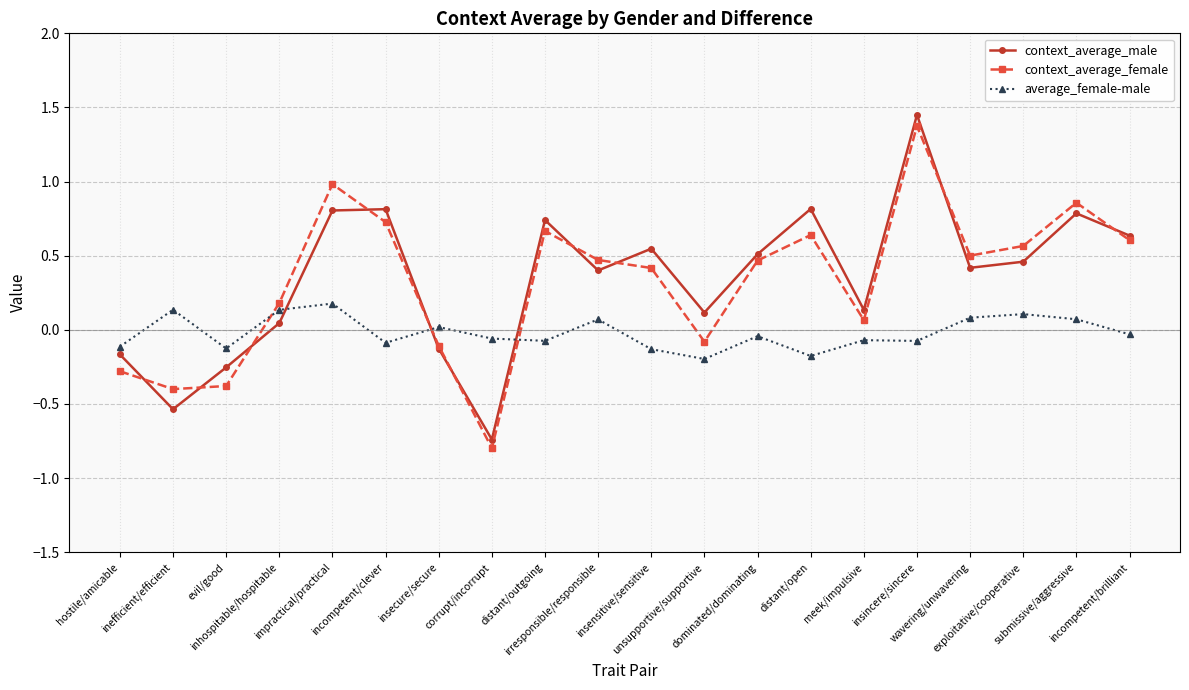

Which series has the widest spread of values?

context_average_male